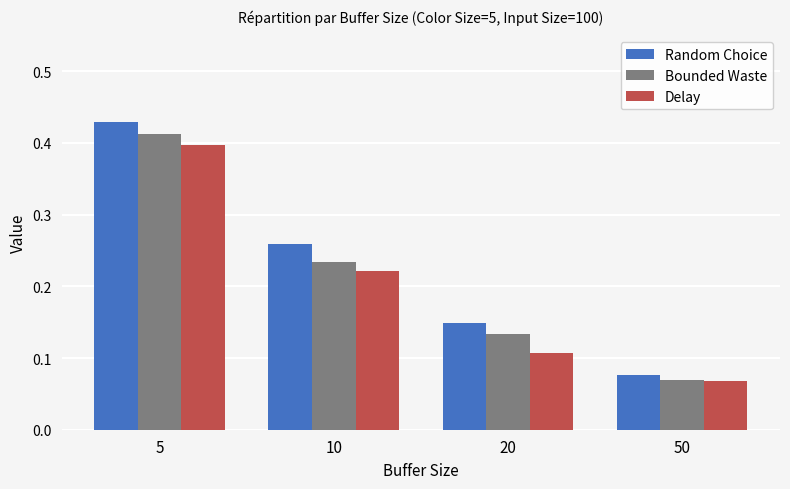

At which label does Random Choice reach its peak?

5